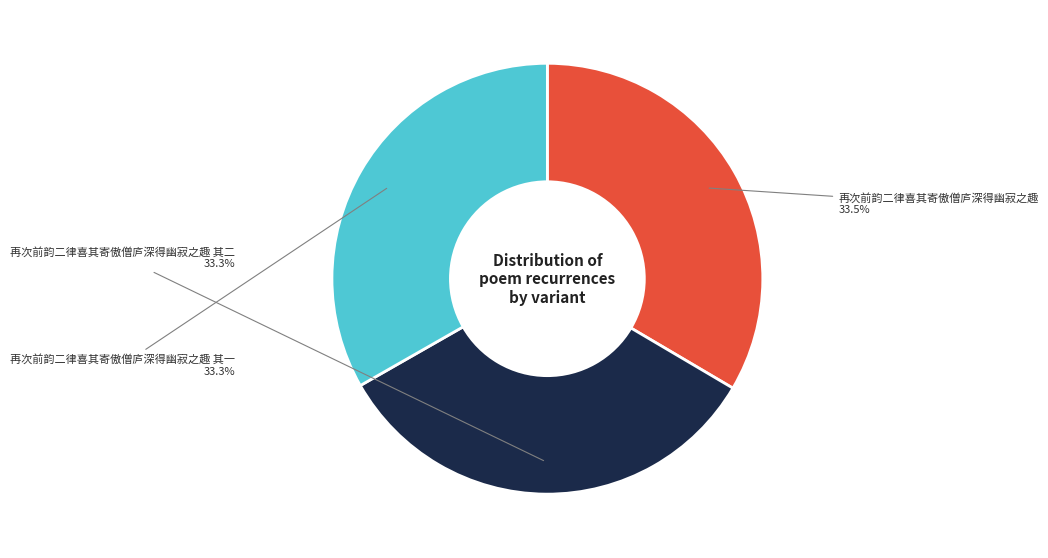

Does any single category account for the majority?

No